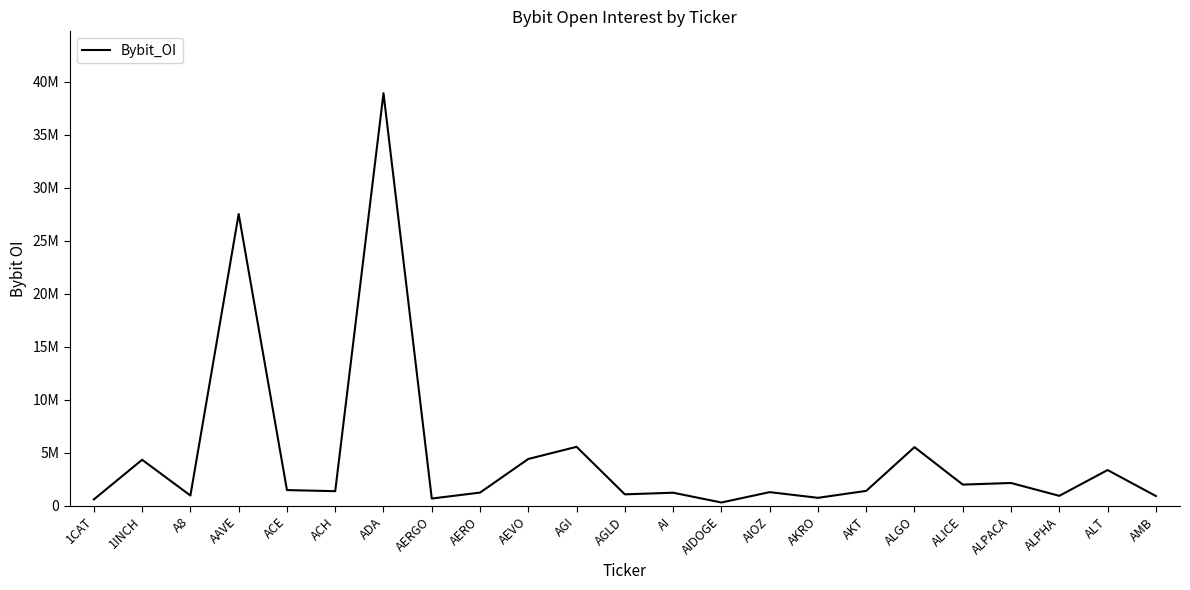

Is this an area chart (filled region under the line)?

No